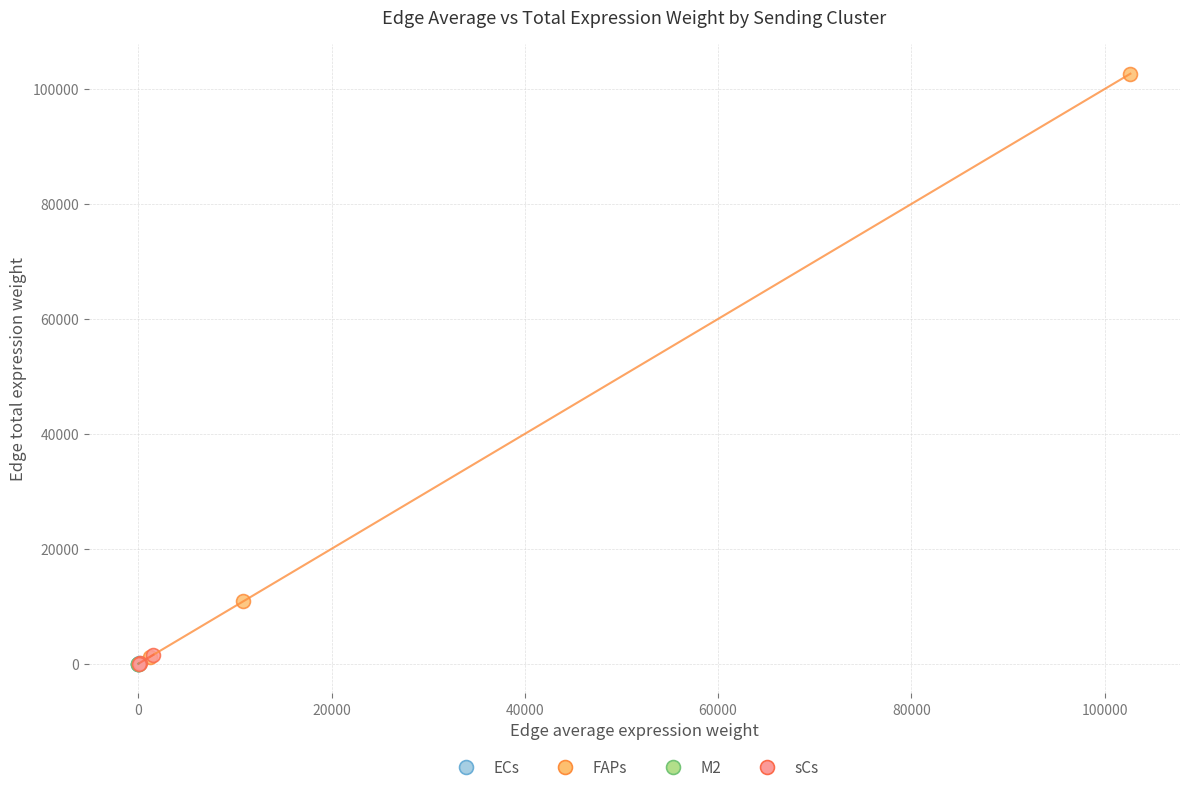

Which series reaches the maximum Y coordinate?

FAPs